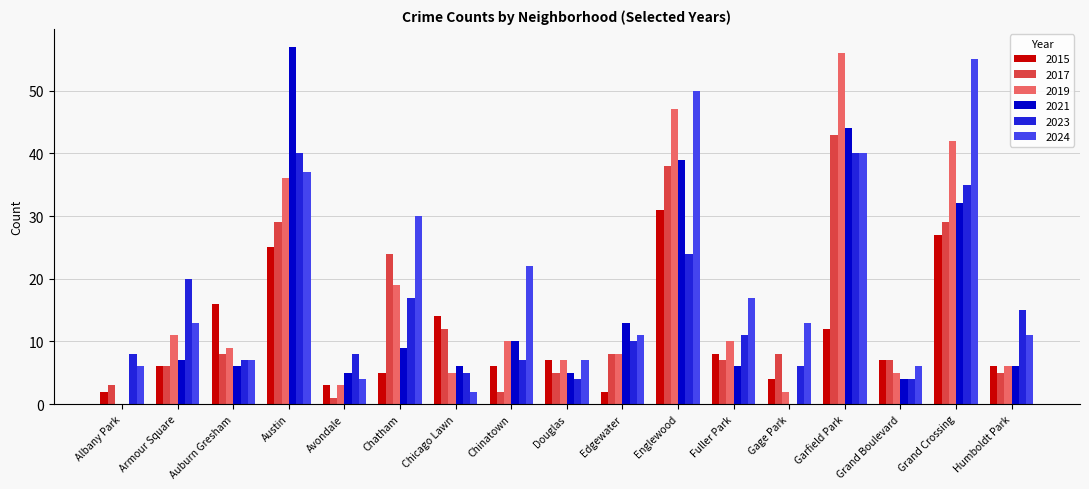

The 2015 series shows 7 at Douglas. True or false?

True